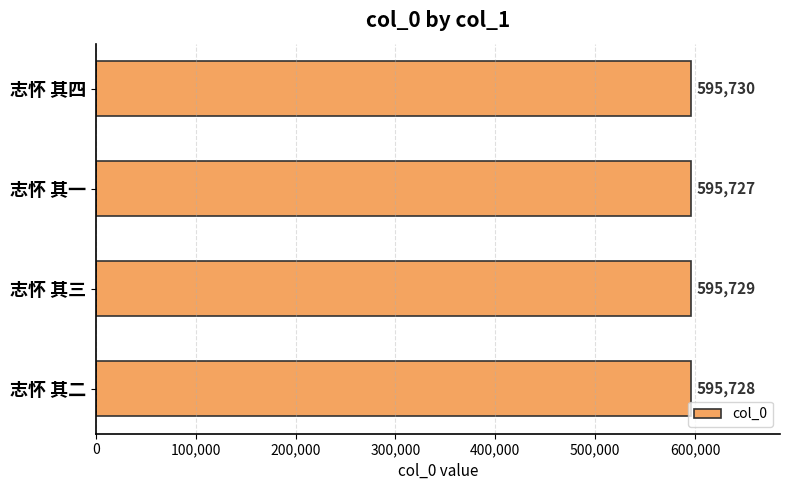

Count the number of categories in the chart.

4